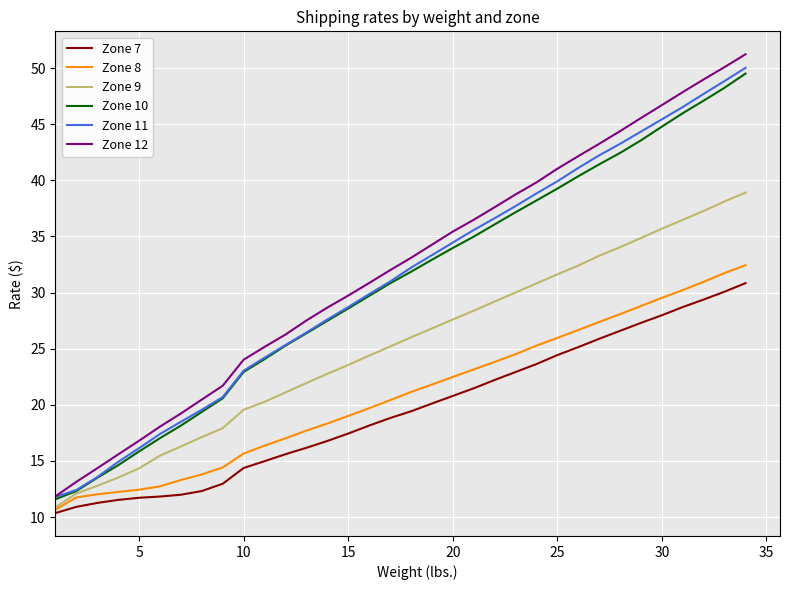

What is the lowest value of the Zone 9 series?

10.9